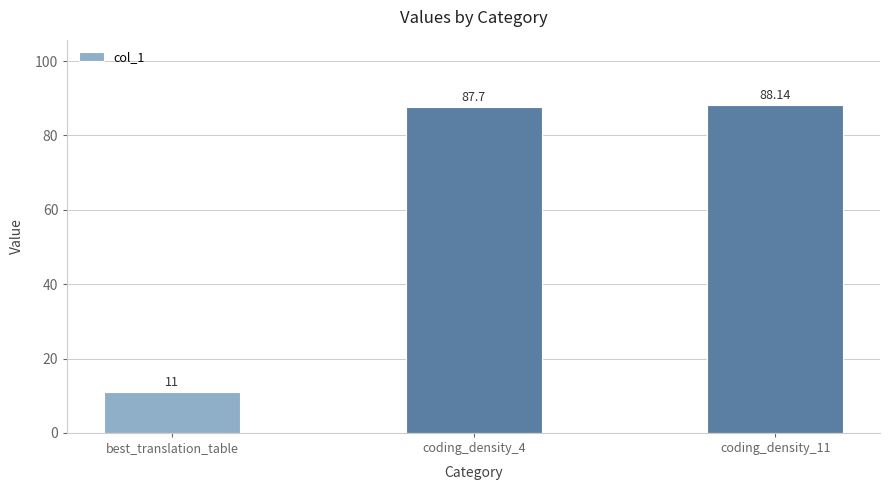

What is the difference between the second highest and minimum values?

76.7